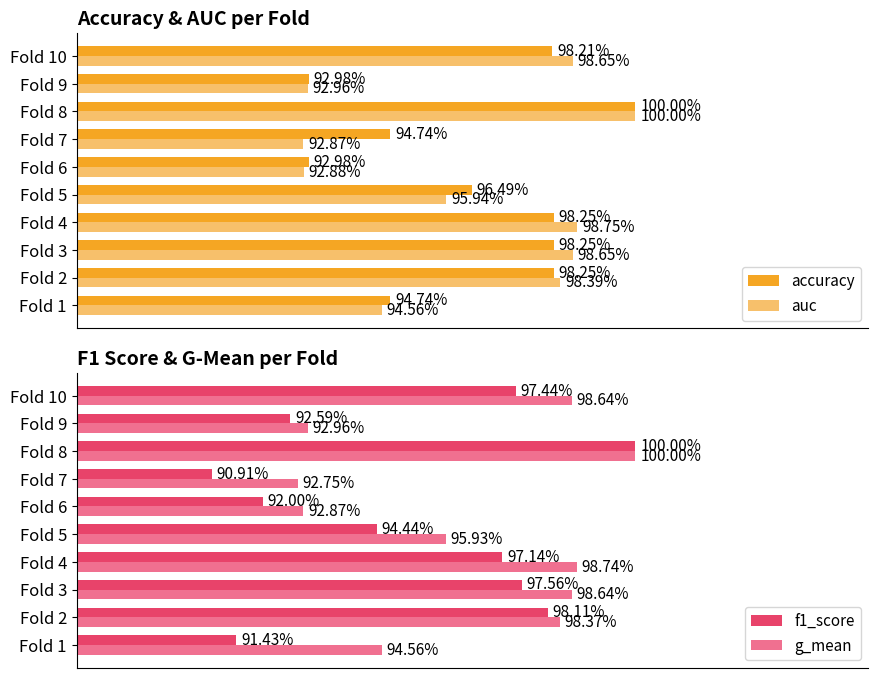

Which series has the widest spread of values?

f1_score